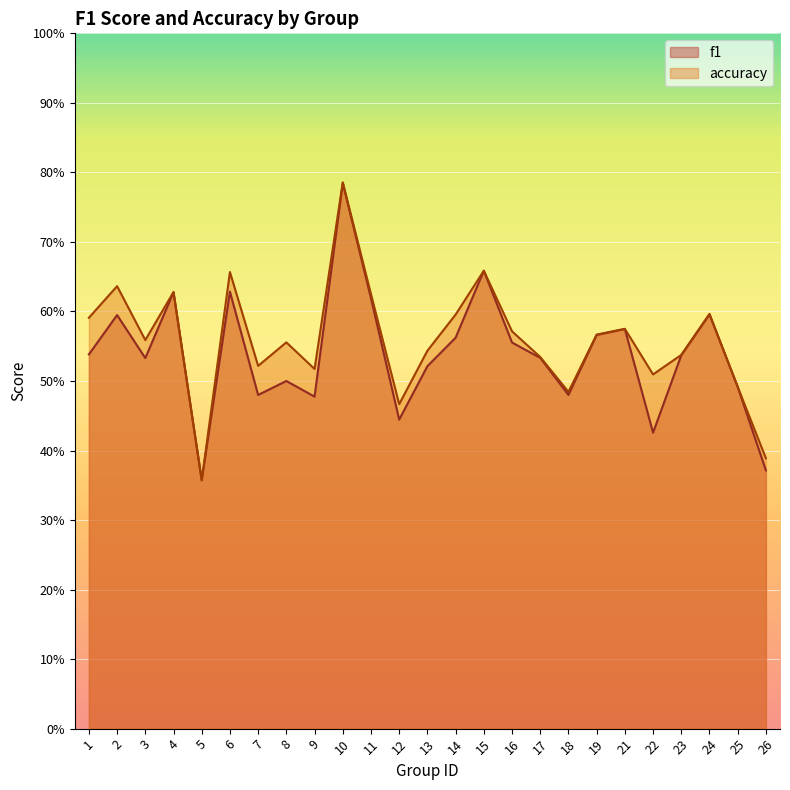

What are all the series names shown in the legend?

f1, accuracy